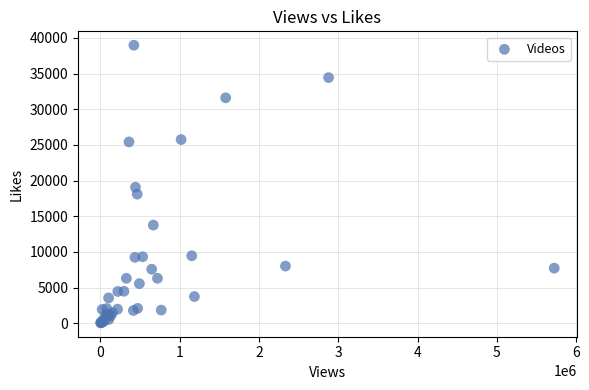

What Y value in the scatter plot is closest to 19520?

19069